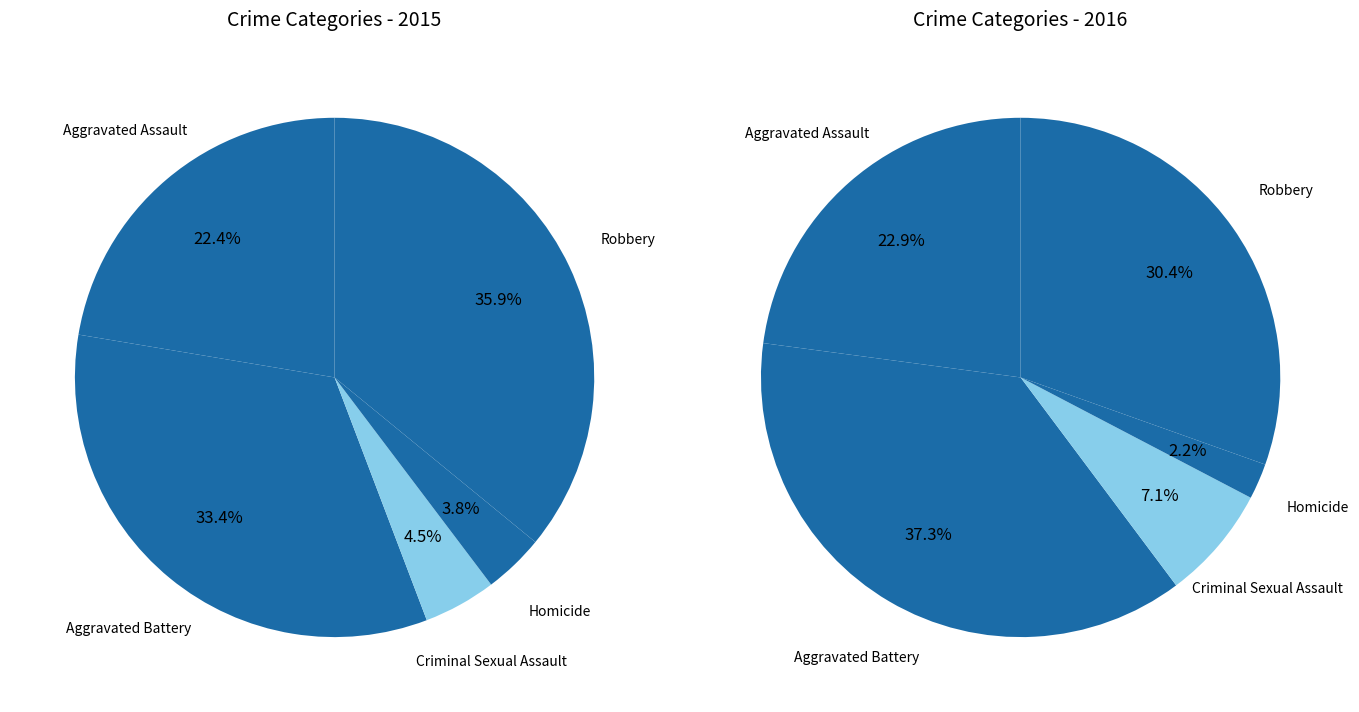

To the nearest percent, what is the difference between the largest and smallest slice percentages?

32%